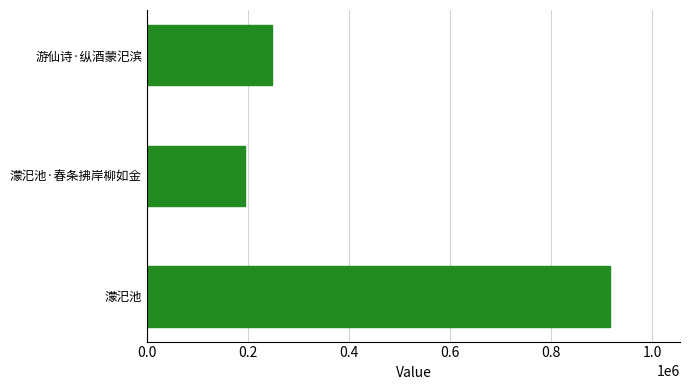

List the labels in order of value, smallest first.

濛汜池·春条拂岸柳如金, 游仙诗·纵酒蒙汜滨, 濛汜池